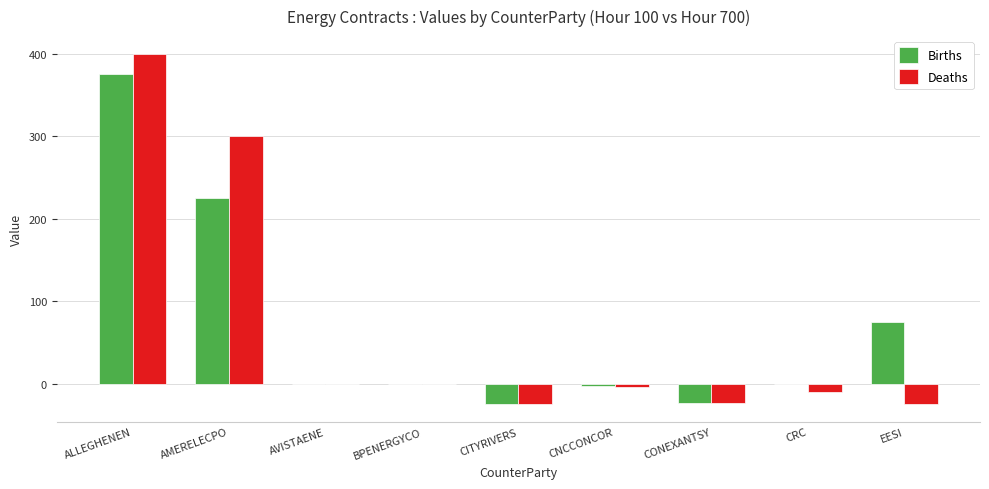

Read the Deaths value at CNCCONCOR, to the nearest 5.

-5